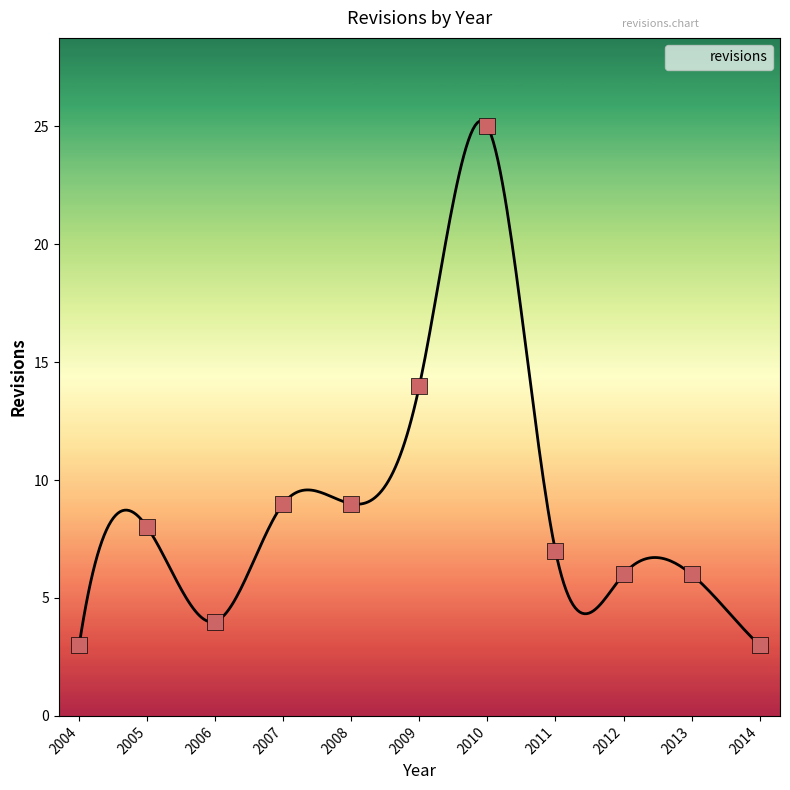

Approximately how many times larger is the value at 2014 compared to 2006?

0.8